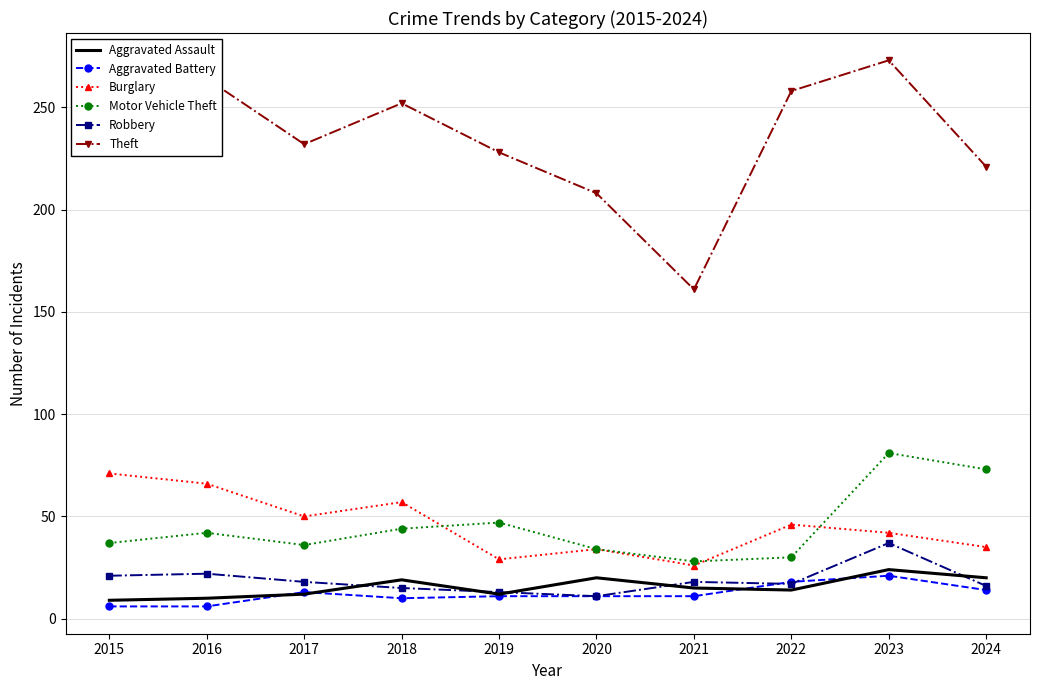

What is the greatest value displayed?

273